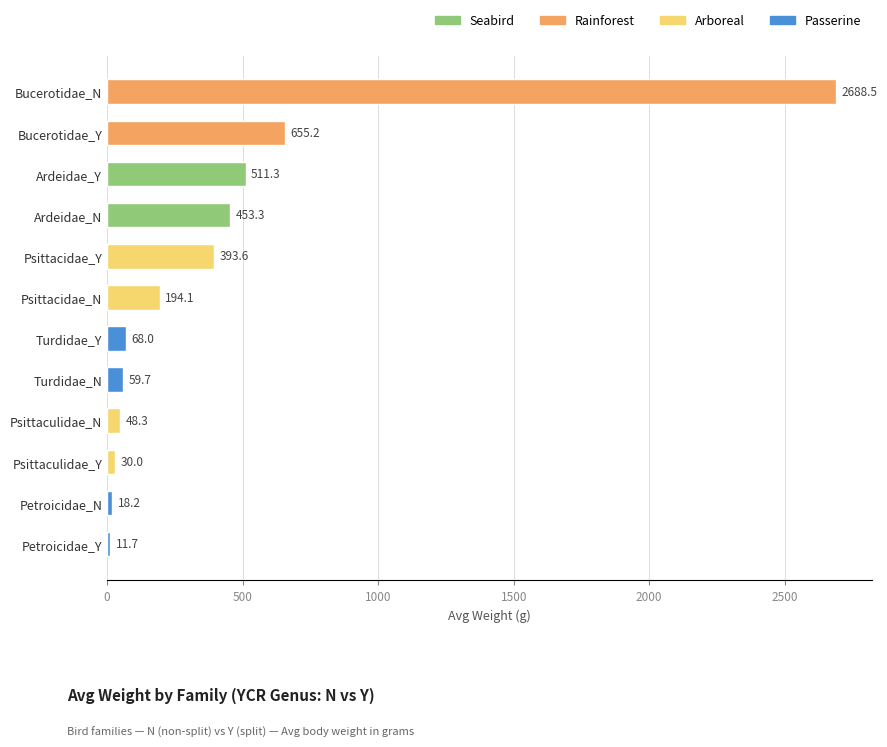

What is the minimum value shown in the chart?

11.7